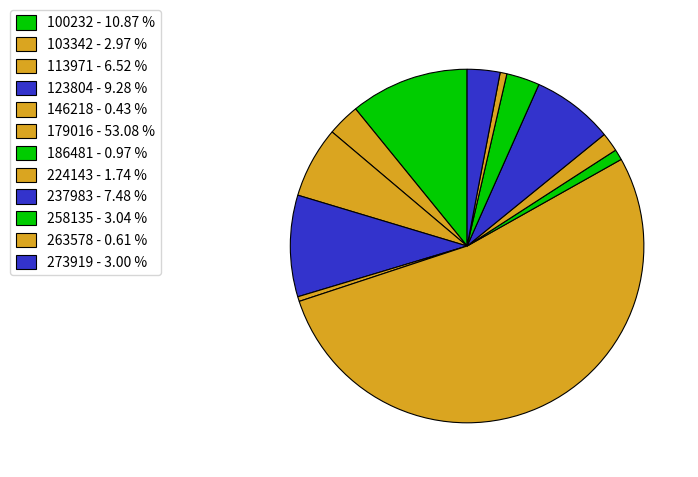

Which category accounts for the majority?

179016